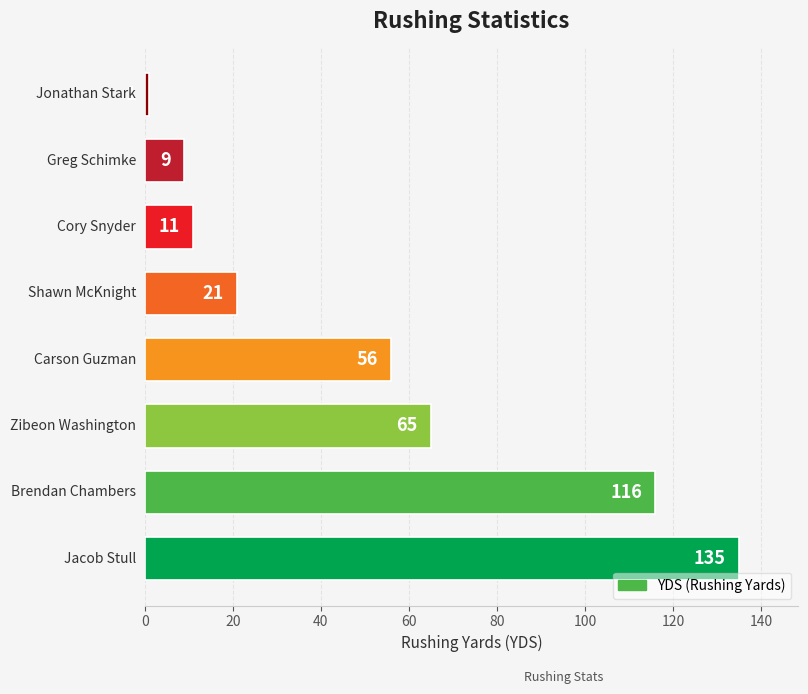

What is the greatest value displayed?

135